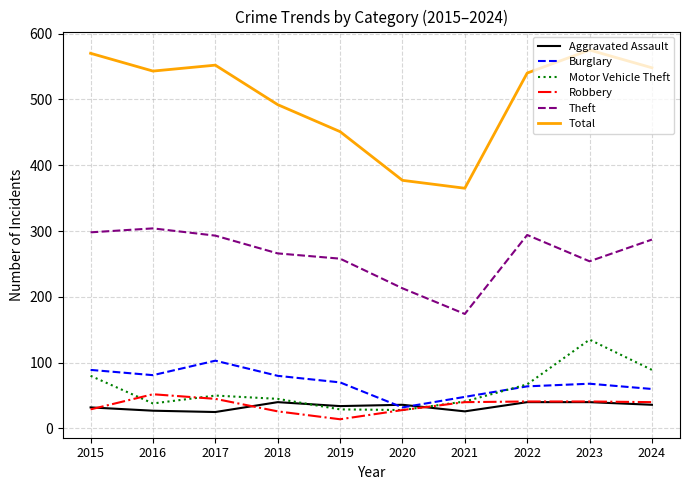

True or false: Total has a value of 319 at 2022.

False